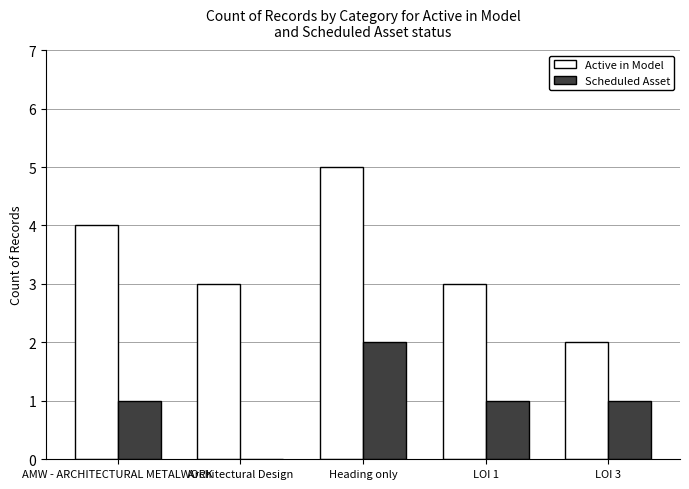

What is the sum of all Active in Model values?

17